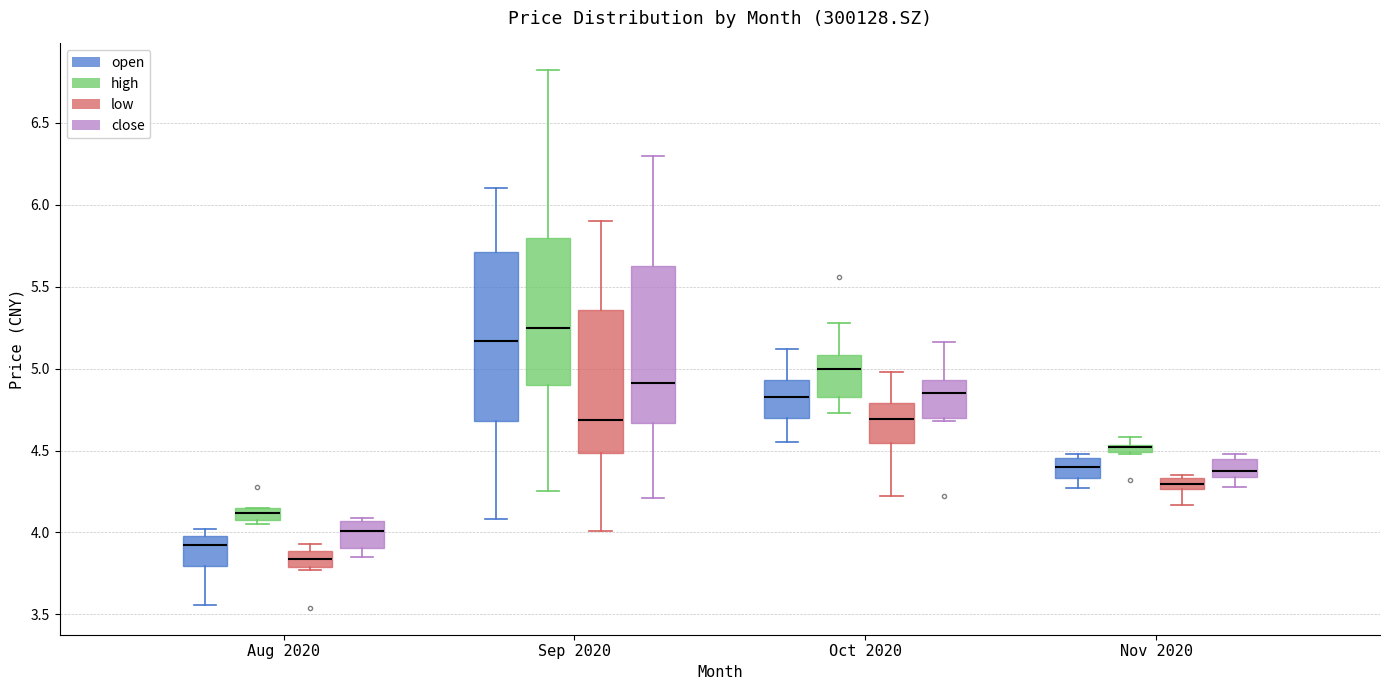

Which box's median line is the lowest?

Aug 2020 (low)